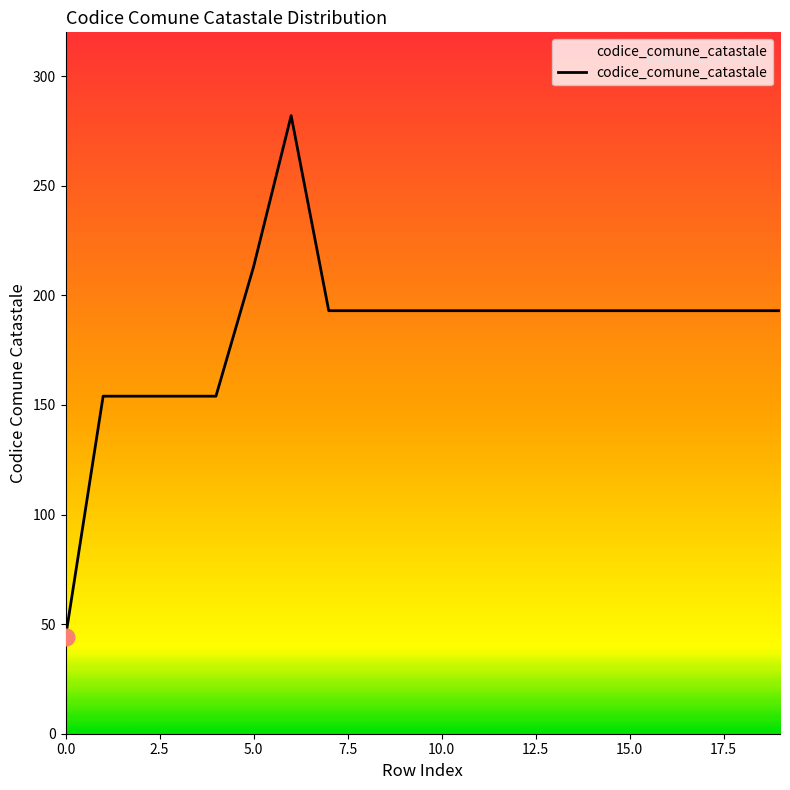

What is the difference between the maximum and minimum values?

238